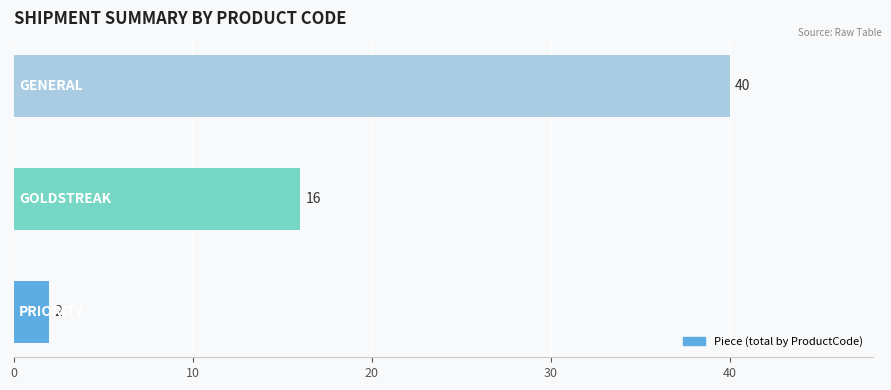

What is the maximum value shown in the chart?

40